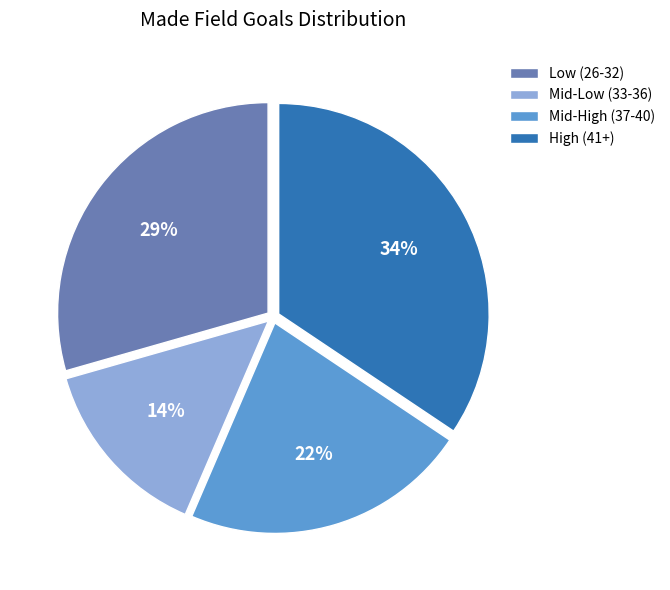

Do High (41+) and Mid-High (37-40) together represent more than half of the pie?

Yes